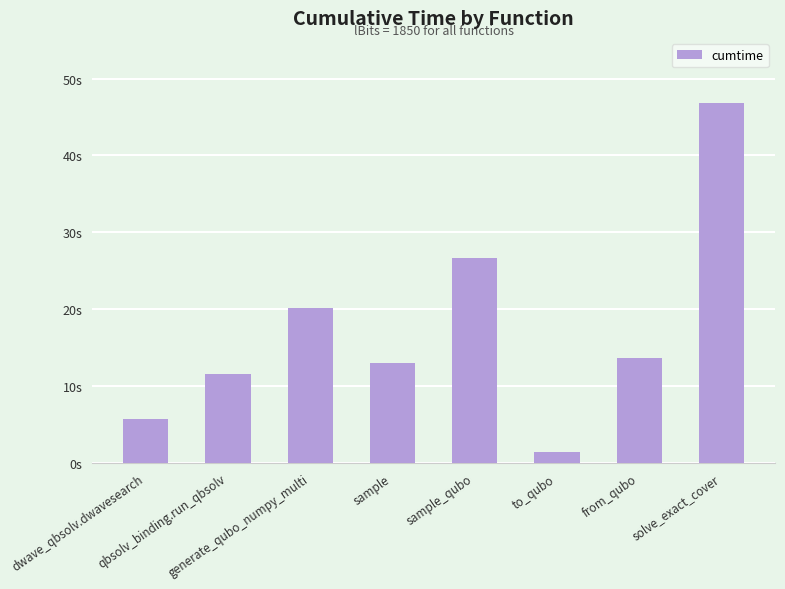

What is the change in value from from_qubo to solve_exact_cover?

+33.3